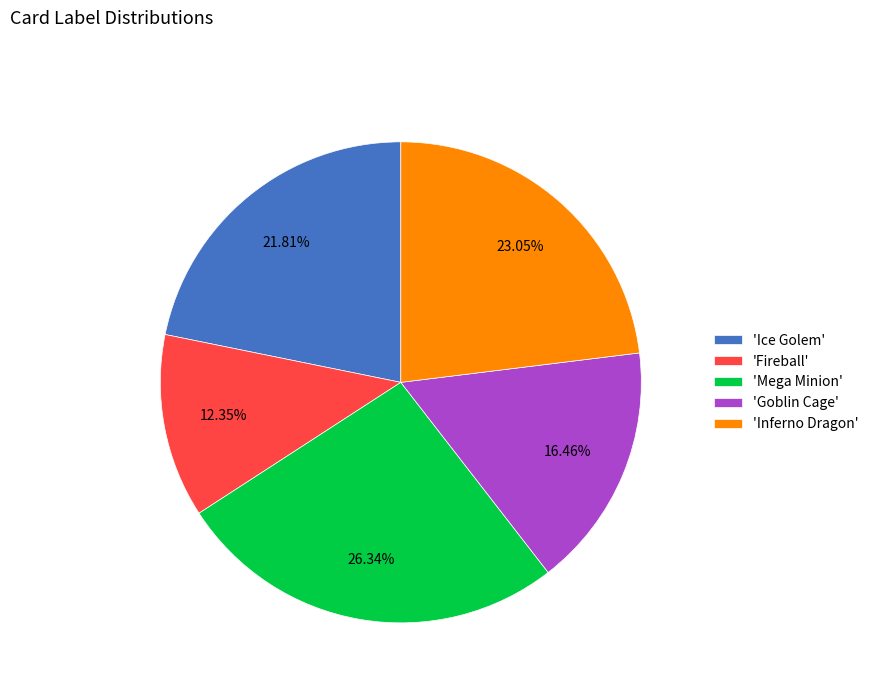

Rank the categories by value from highest to lowest.

'Mega Minion', 'Inferno Dragon', 'Ice Golem', 'Goblin Cage', 'Fireball'